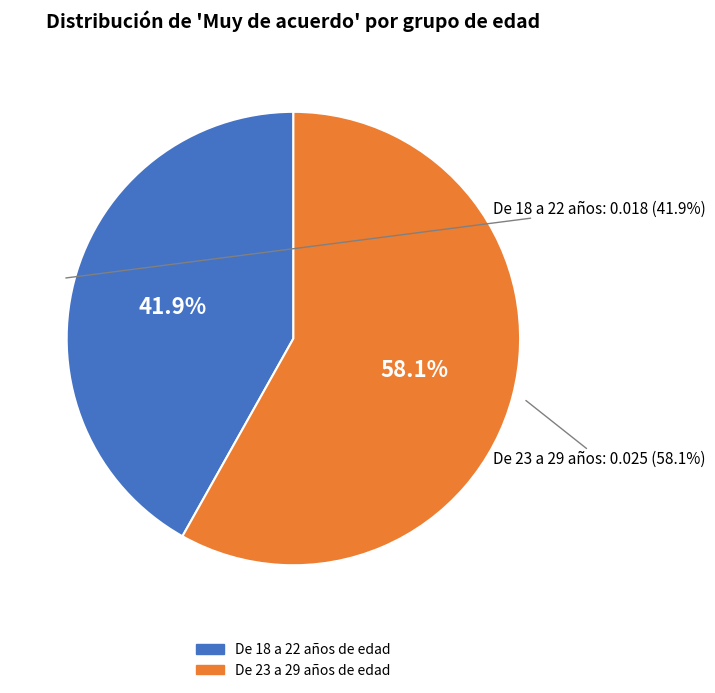

Which slice represents more than half of the pie?

De 23 a 29 años de edad